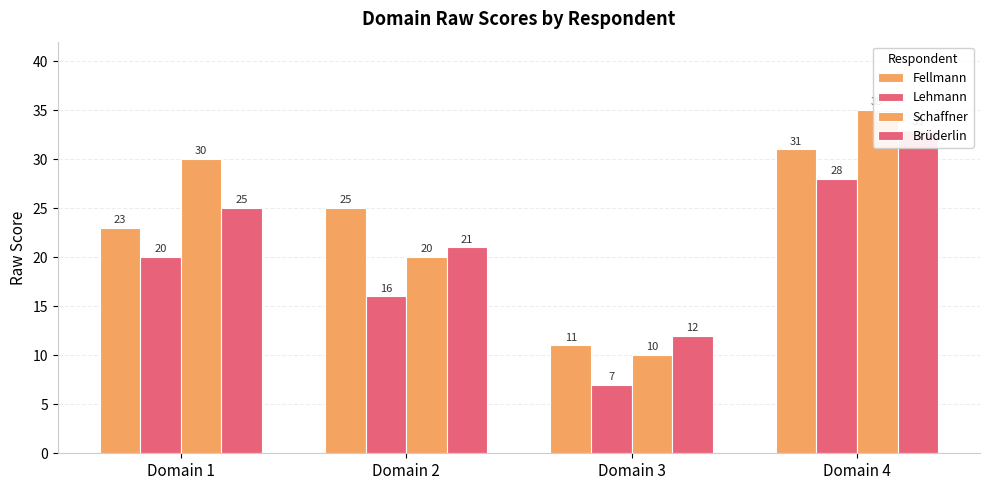

What is the difference between the highest and lowest values at Domain 1?

10